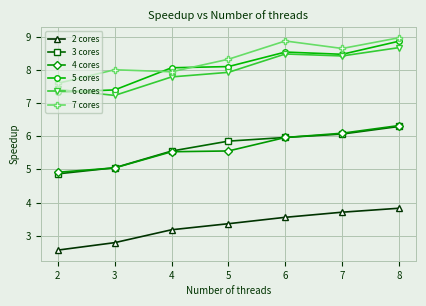

At how many categories does at least one series exceed 4?

7